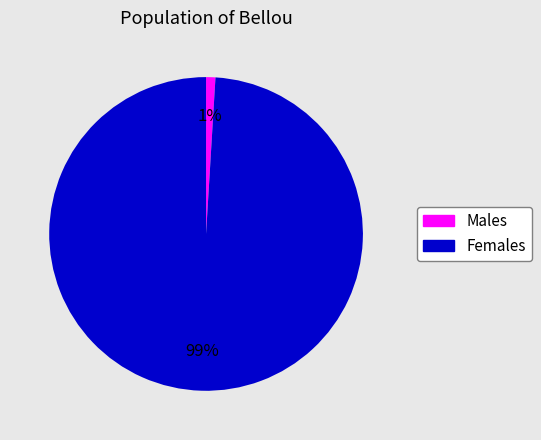

To the nearest percent, what is the difference between the largest and smallest slice percentages?

98%